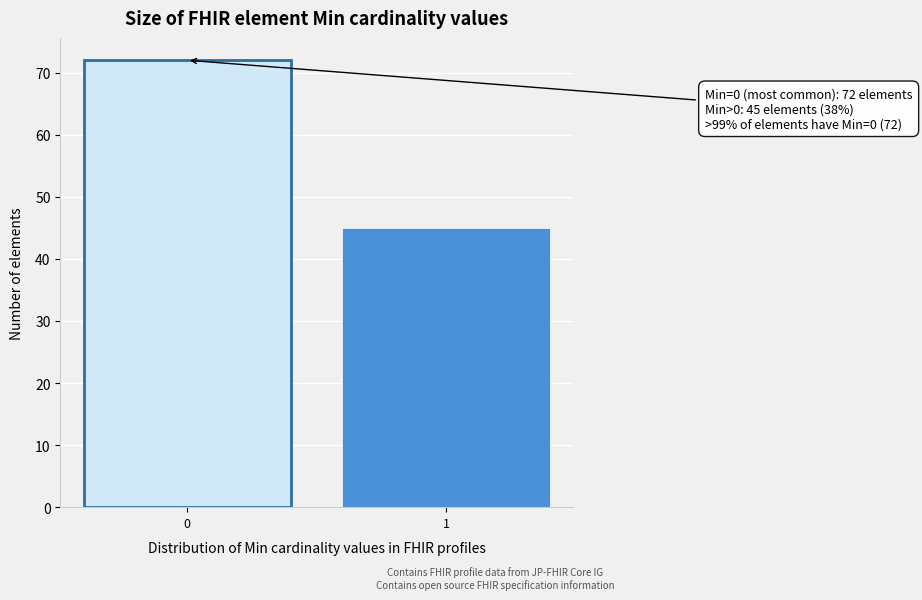

Reading left to right, list all the values displayed in this chart.

72	45